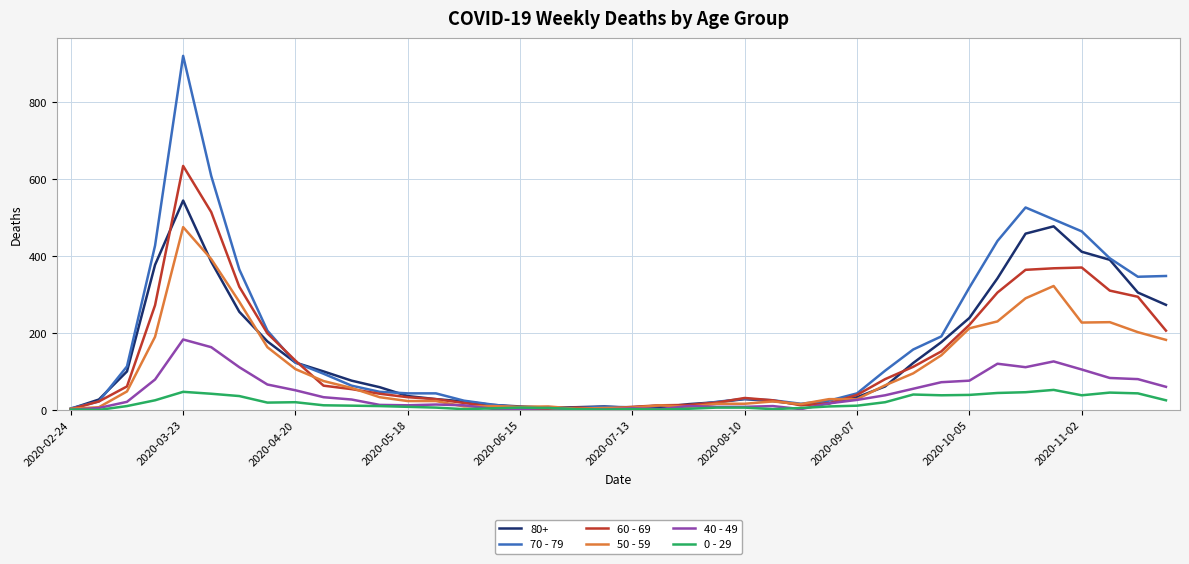

Rank the series by their maximum value, from highest to lowest.

70 - 79, 60 - 69, 80+, 50 - 59, 40 - 49, 0 - 29